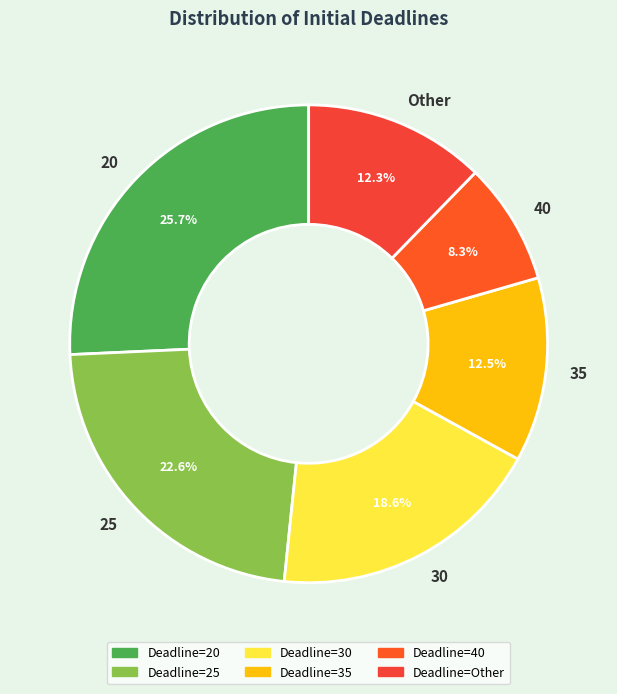

To the nearest percent, what percentage of the pie is 20?

26%